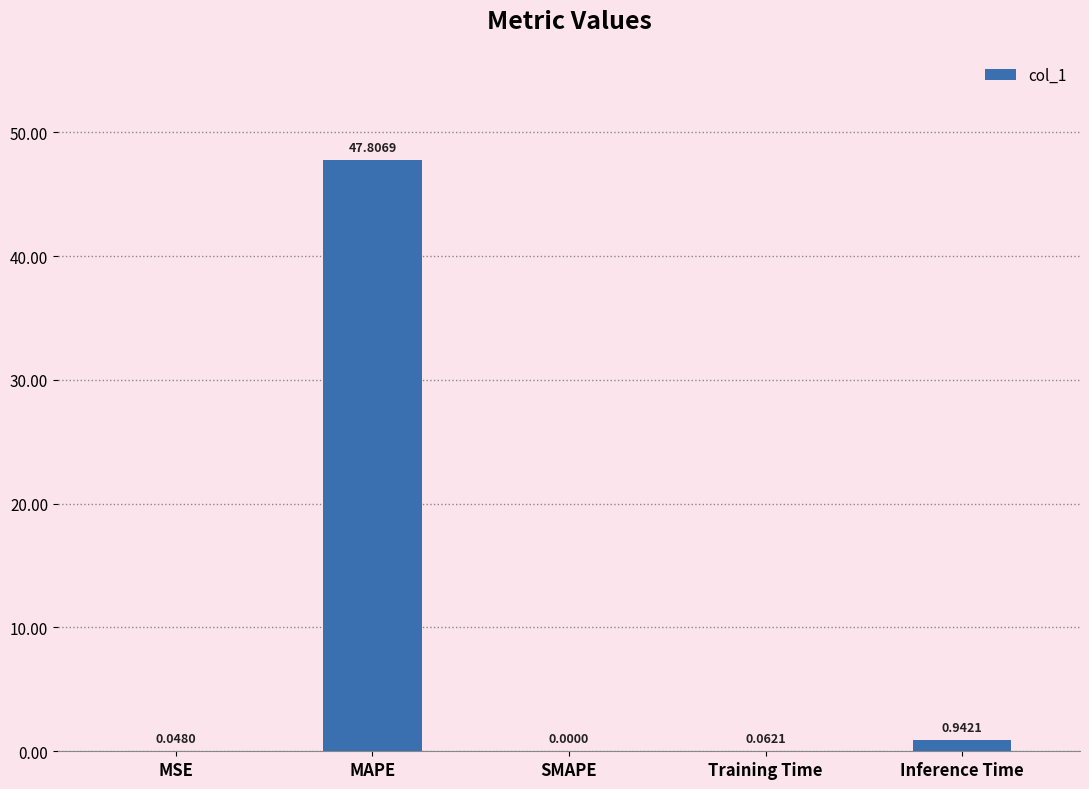

What is the sum of the values at Inference Time and MAPE?

48.7